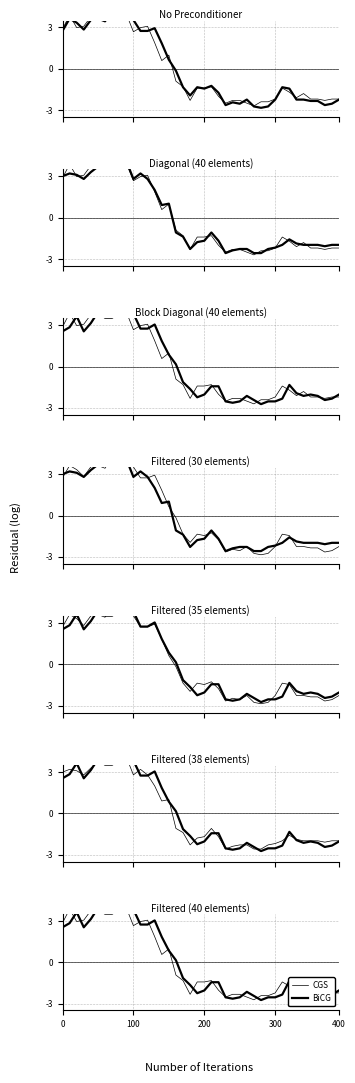

How many data points in CGS are less than 0?

24